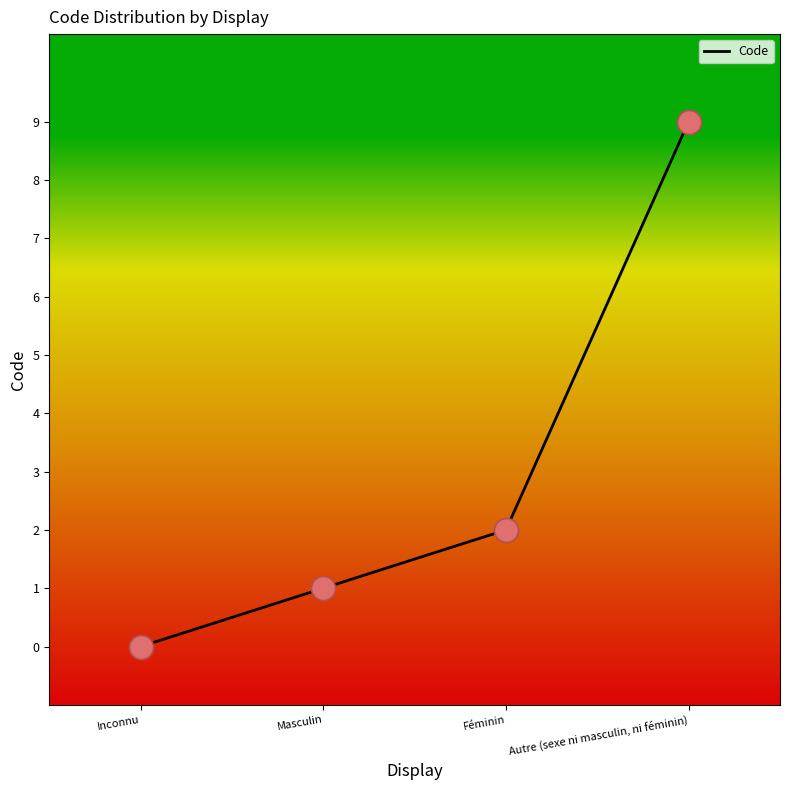

What is the maximum value shown in the chart?

9.0